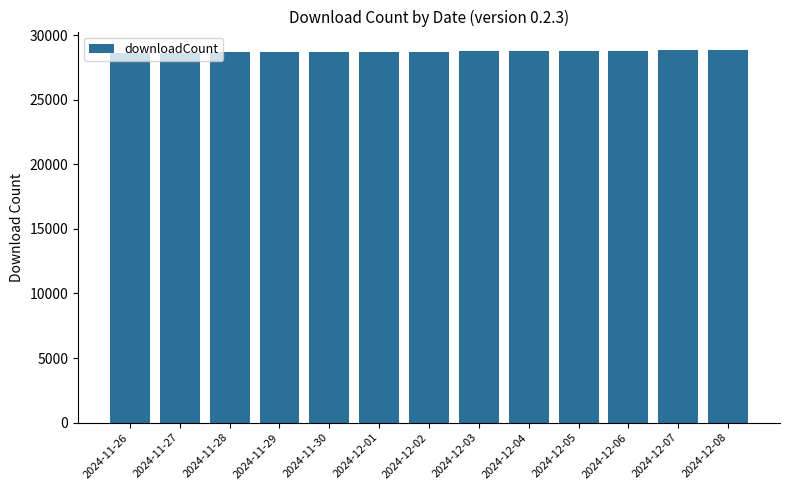

The chart shows a value of 28766 at 2024-12-04. True or false?

True